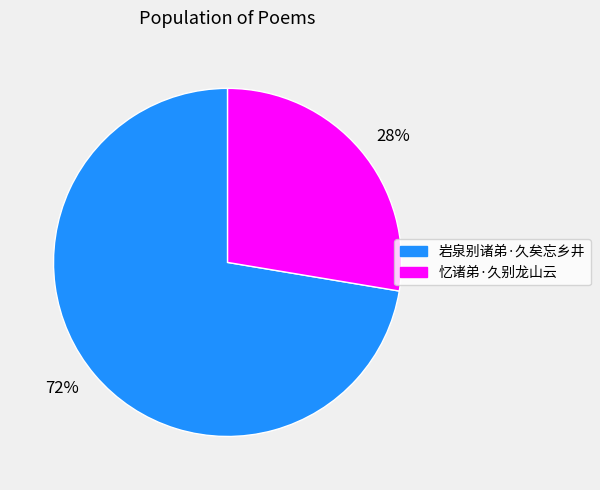

What is the ratio of the value at 28% to the value at 72%?

0.4